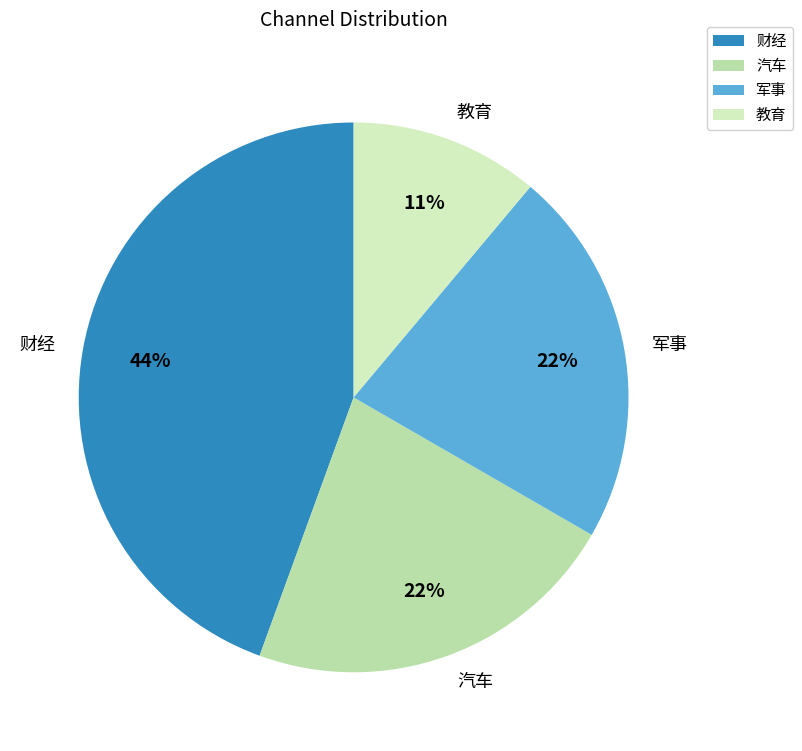

To the nearest percent, what portion does 教育 represent?

11%